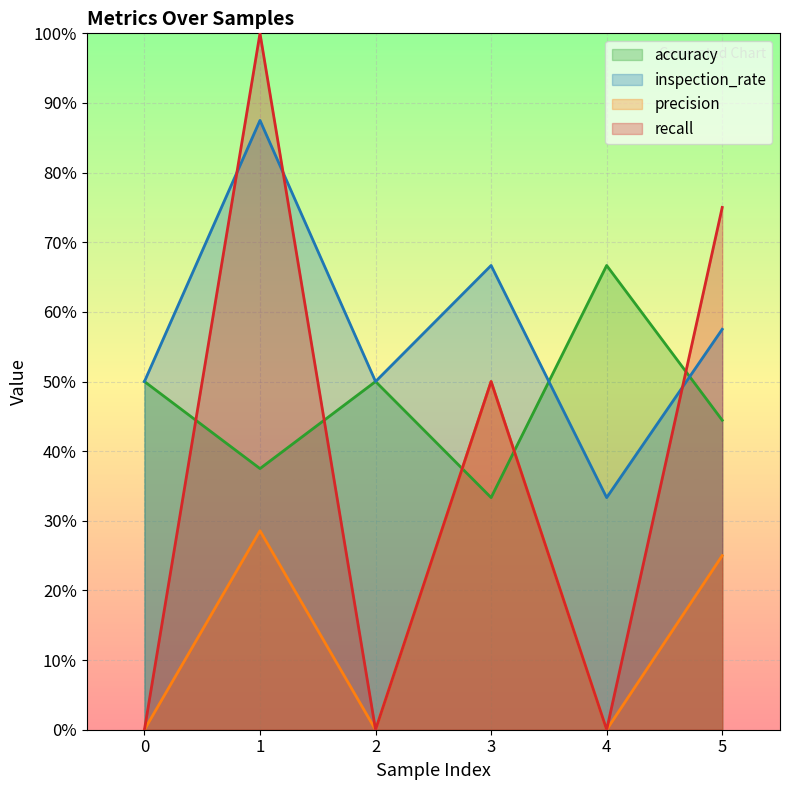

What is the highest value of the inspection_rate series?

0.9